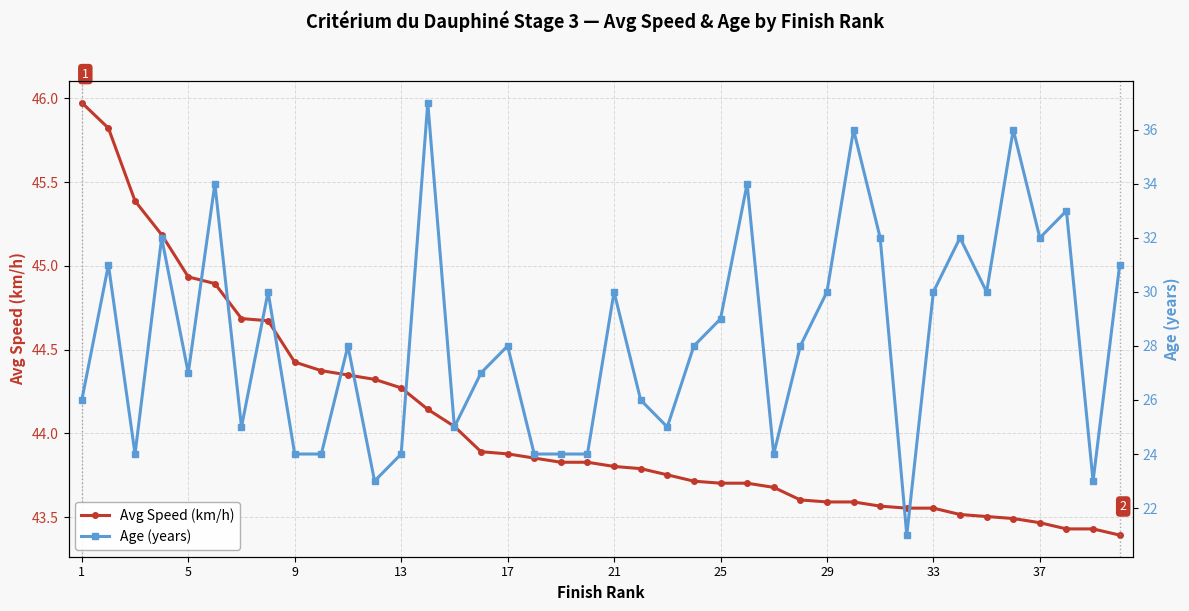

Rank the series by their average value, from highest to lowest.

Avg Speed (km/h), Age (years)